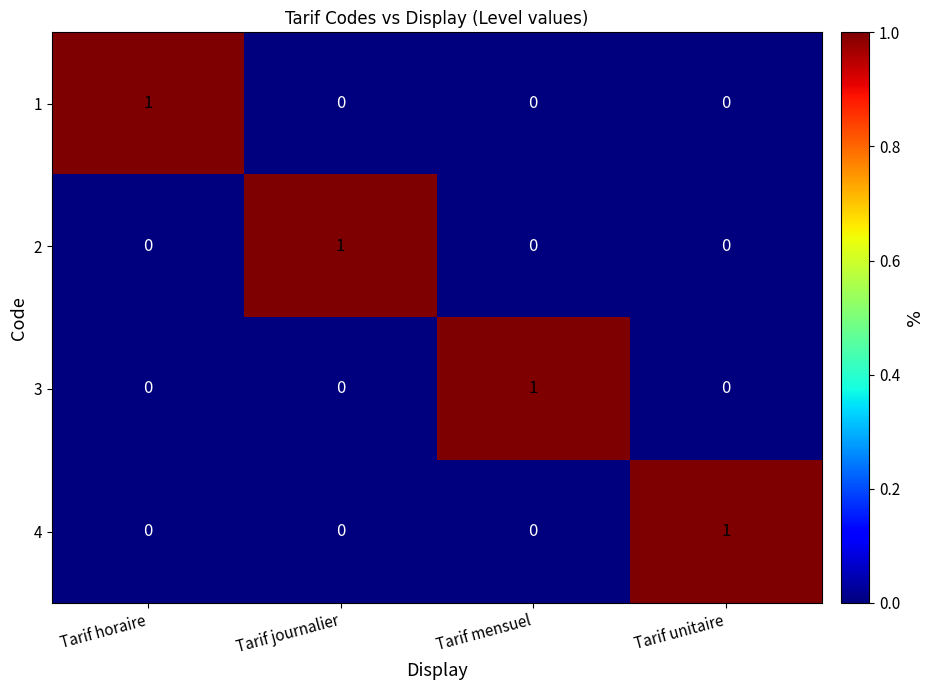

What is the maximum value shown in the chart?

1